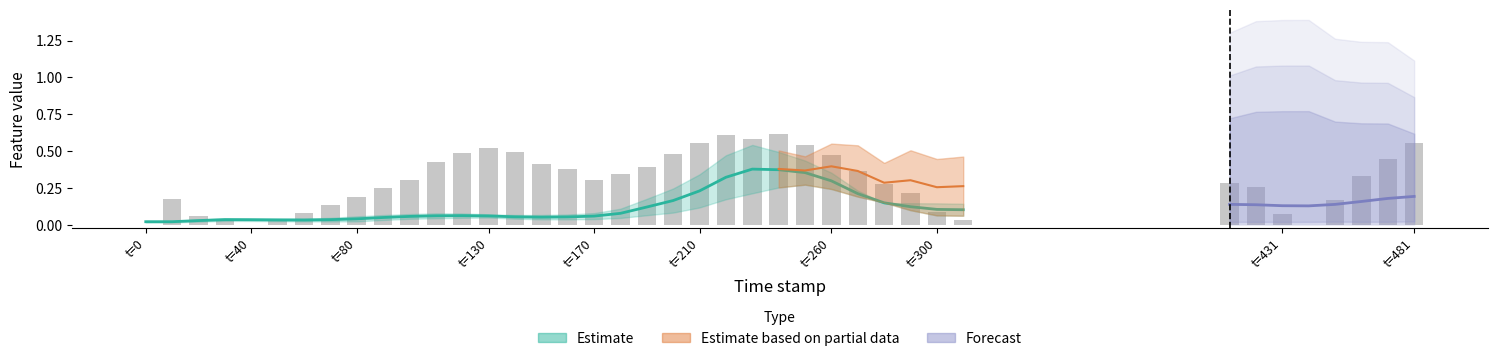

How many groups of bars are there?

40